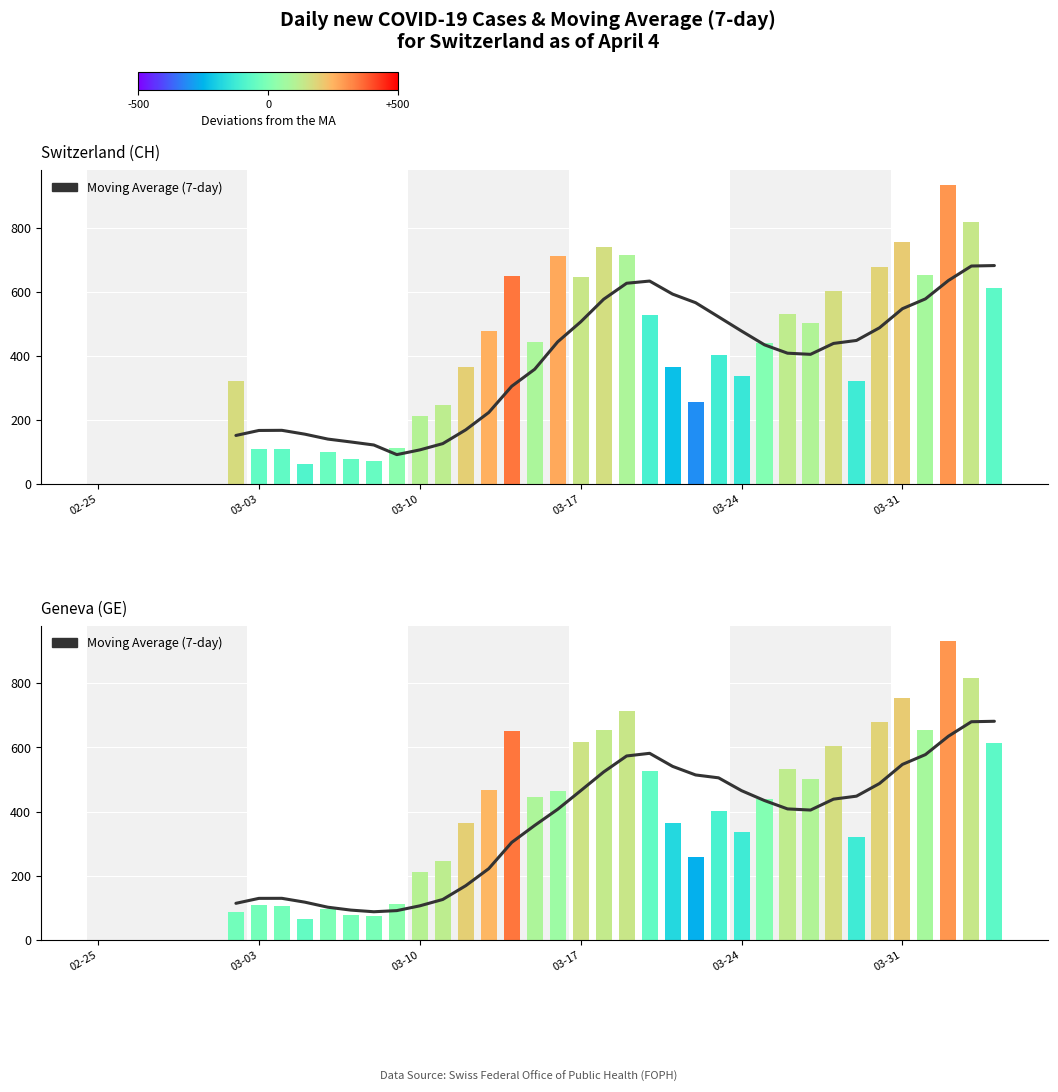

Approximately how many times larger is the value at 13 compared to 23?

0.2